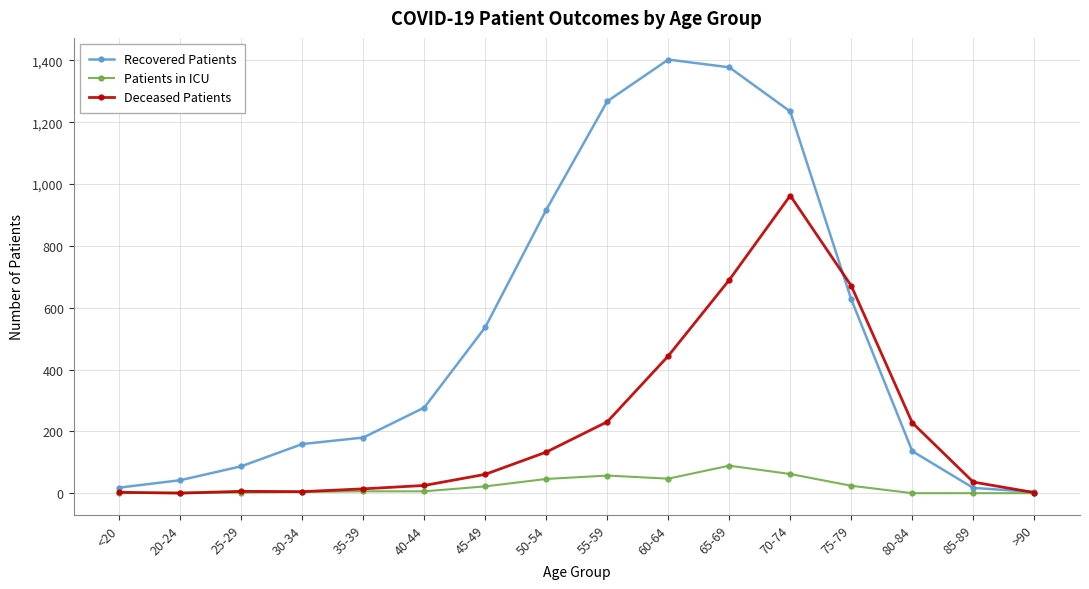

What is the label of the 10th point from the left?

60-64